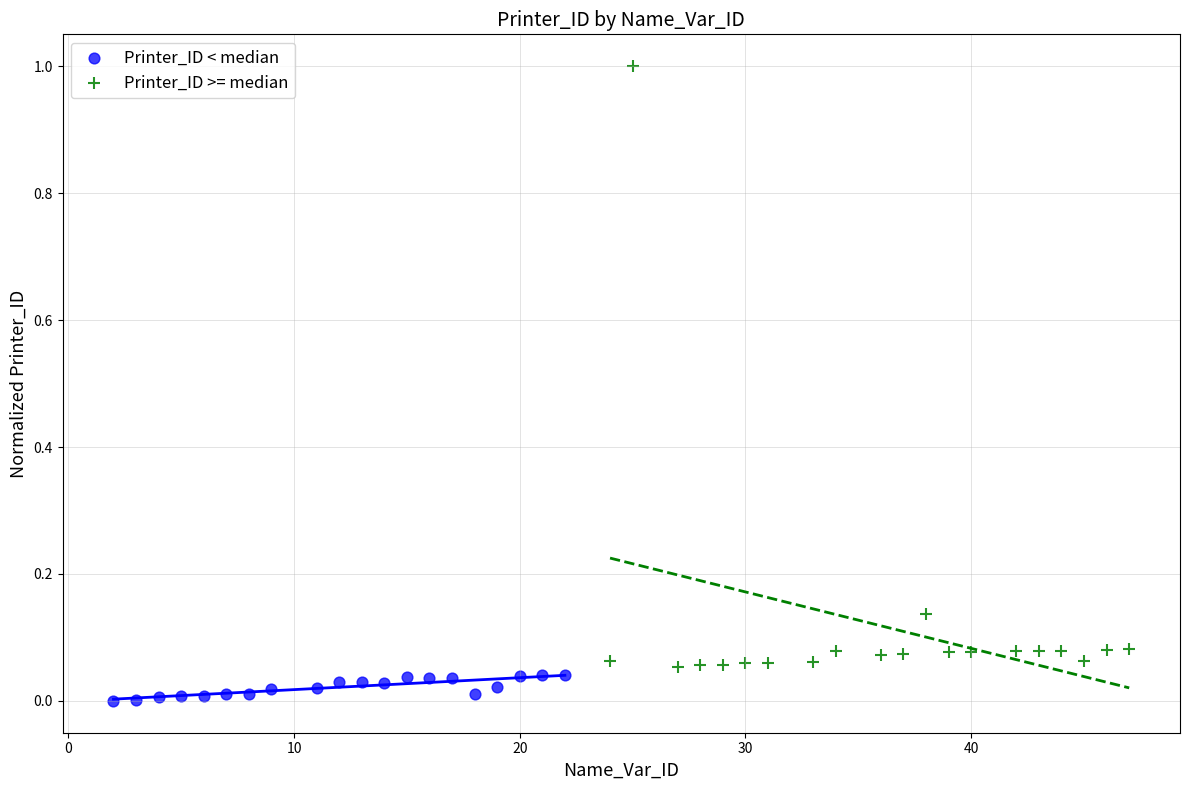

Which series reaches the minimum Y coordinate?

Printer_ID < median